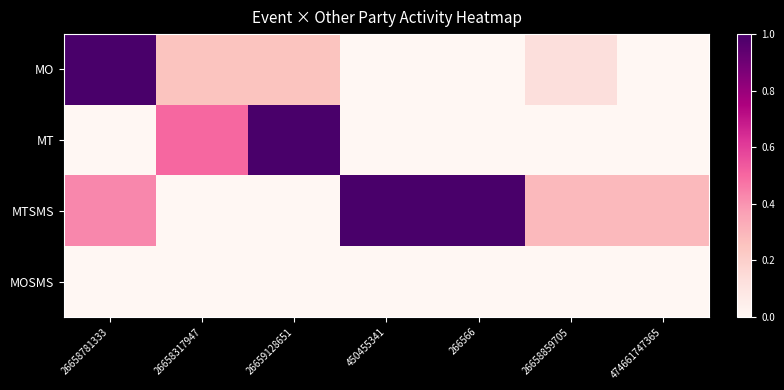

Reading right to left, what are all the values shown in this chart?

MO: 474661747365=0.0	26658859705=0.1	266566=0.0	450455341=0.0	26659128651=0.2	26658317947=0.2	26658781333=1.0
MT: 474661747365=0.0	26658859705=0.0	266566=0.0	450455341=0.0	26659128651=1.0	26658317947=0.5	26658781333=0.0
MTSMS: 474661747365=0.3	26658859705=0.3	266566=1.0	450455341=1.0	26659128651=0.0	26658317947=0.0	26658781333=0.4
MOSMS: 474661747365=0.0	26658859705=0.0	266566=0.0	450455341=0.0	26659128651=0.0	26658317947=0.0	26658781333=0.0